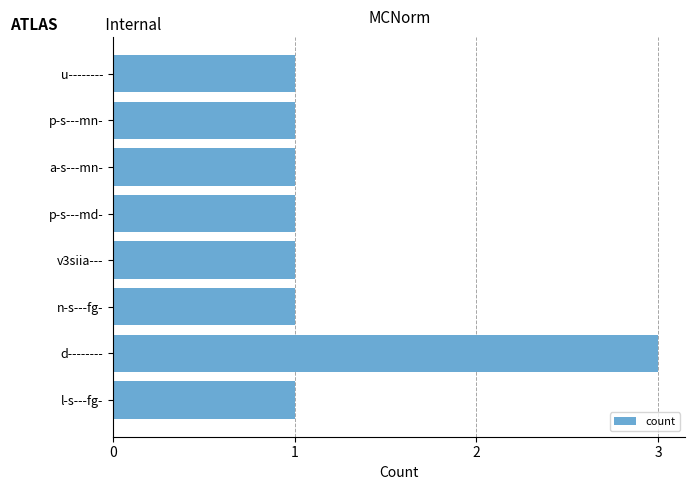

Read the value at d--------.

3